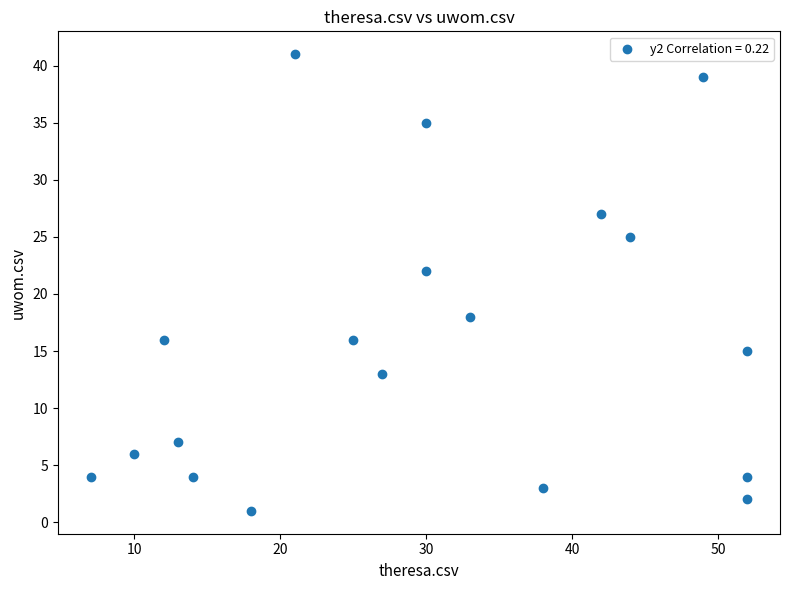

What is the range of Y values (max minus min)?

40